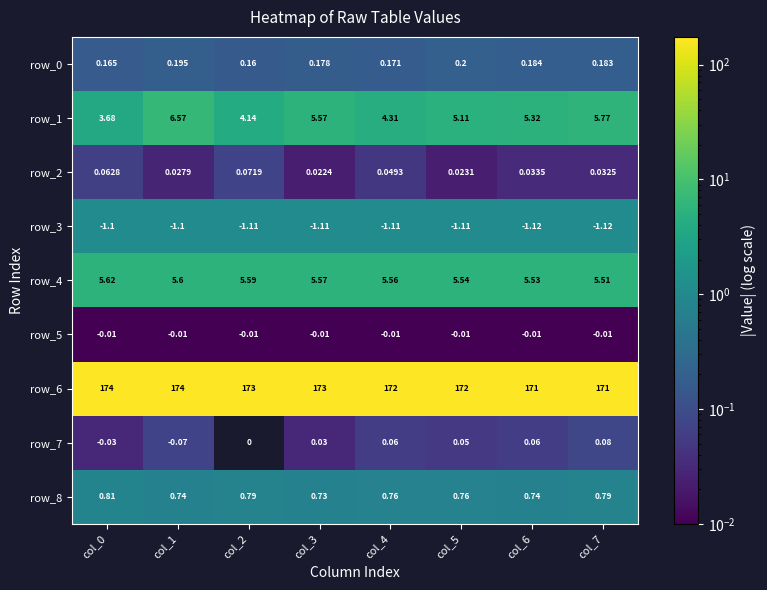

Count the number of data series in this chart.

9